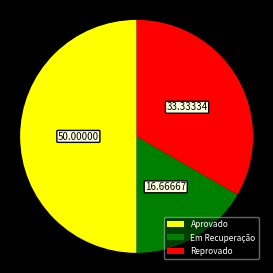

True or false: Aprovado accounts for 50% of the total.

True